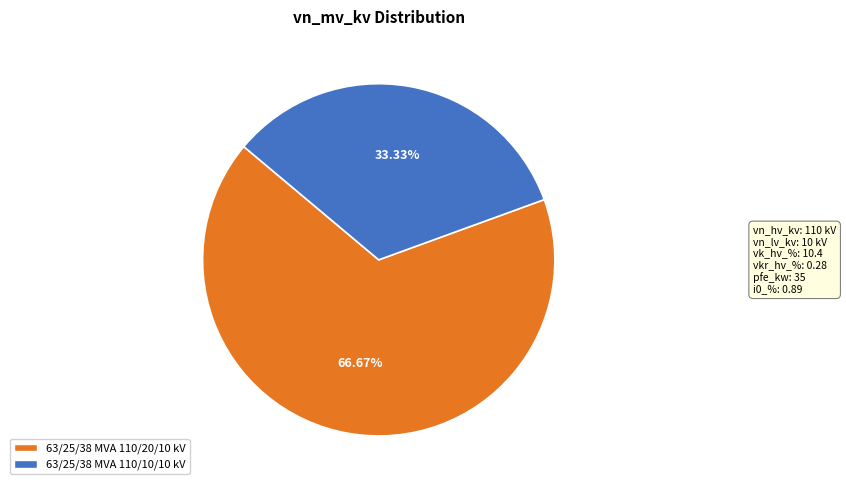

Which slice is the largest?

63/25/38 MVA 110/20/10 kV